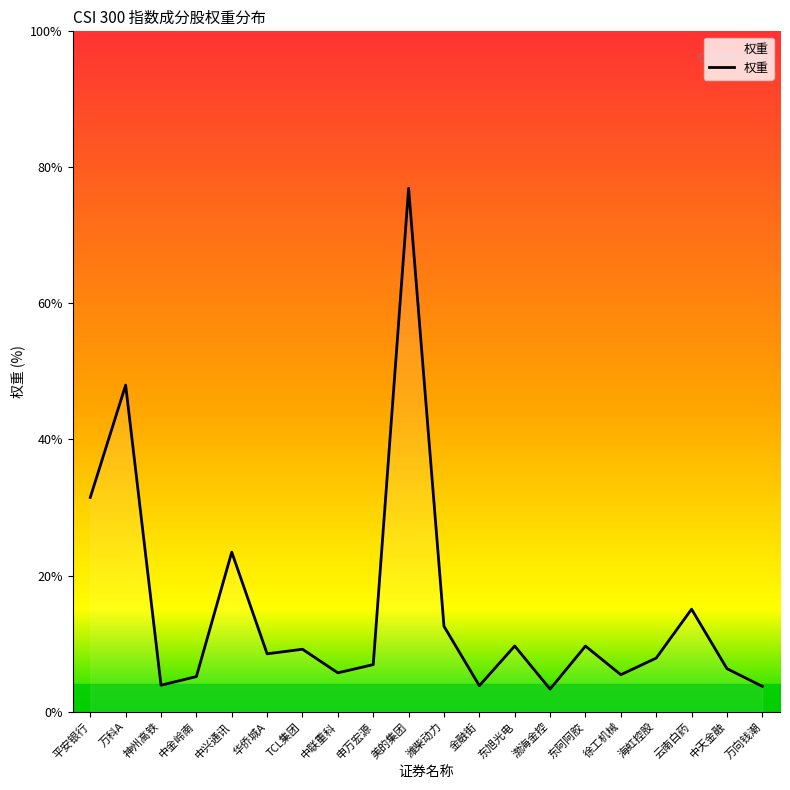

Is this an area chart (filled region under the line)?

Yes